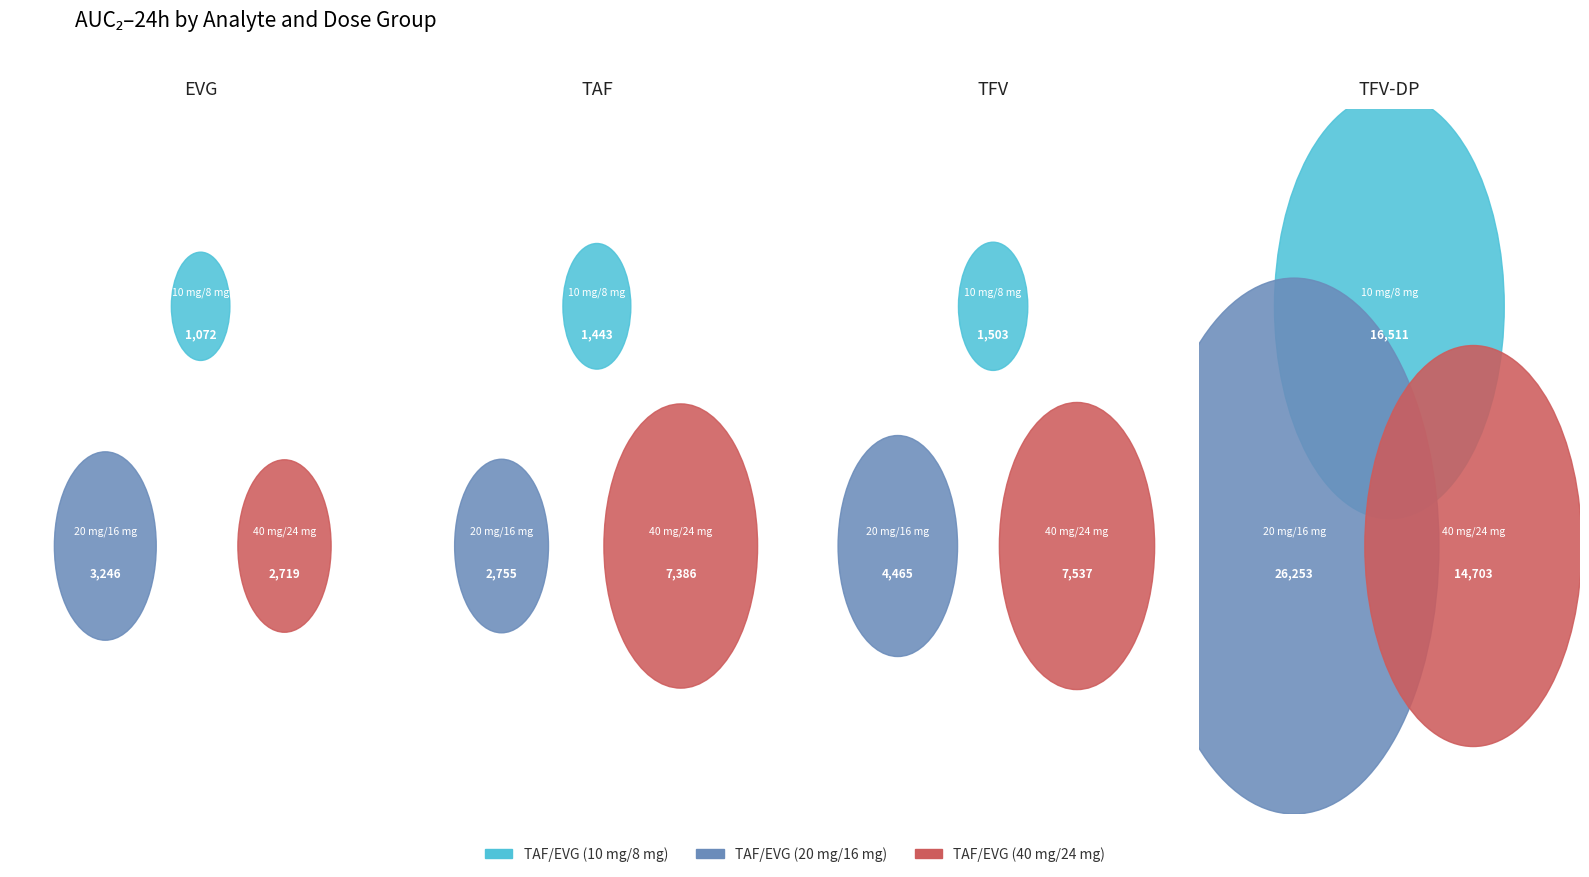

Which has a higher value, TAF/EVG (10 mg/8 mg) or TAF/EVG (20 mg/16 mg)?

TAF/EVG (20 mg/16 mg)